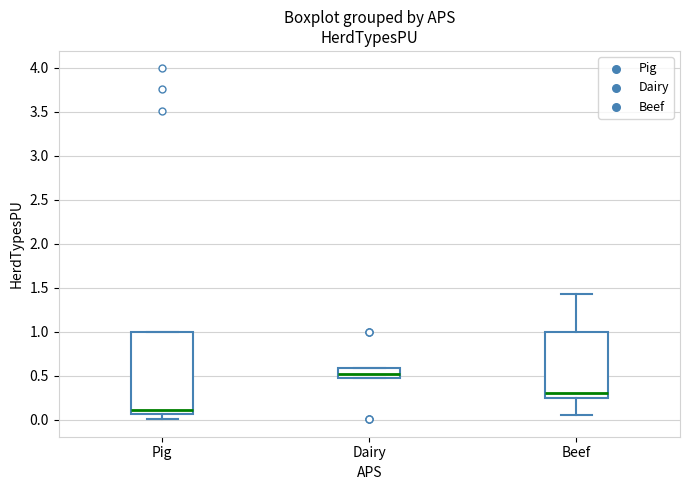

Where is the upper edge of the box for Beef on the y-axis? The values are not printed on the chart, so give them approximately, as read against the axis.

1.00